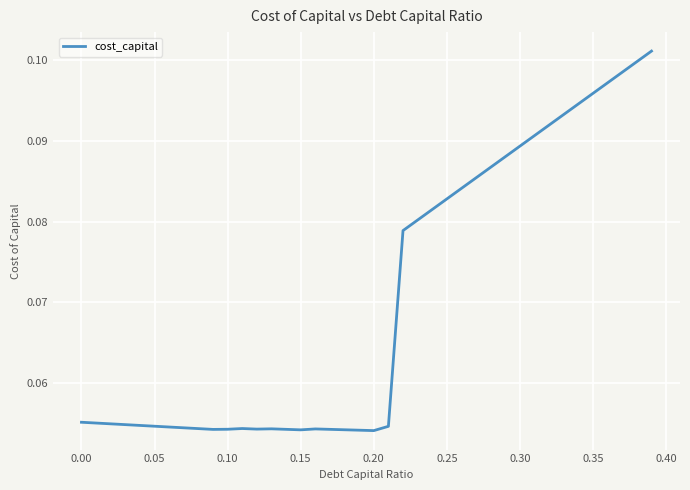

Reading left to right, list all the values displayed in this chart.

0.1	0.1	0.1	0.1	0.1	0.1	0.1	0.1	0.1	0.1	0.1	0.1	0.1	0.1	0.1	0.1	0.1	0.1	0.1	0.1	0.1	0.1	0.1	0.1	0.1	0.1	0.1	0.1	0.1	0.1	0.1	0.1	0.1	0.1	0.1	0.1	0.1	0.1	0.1	0.1